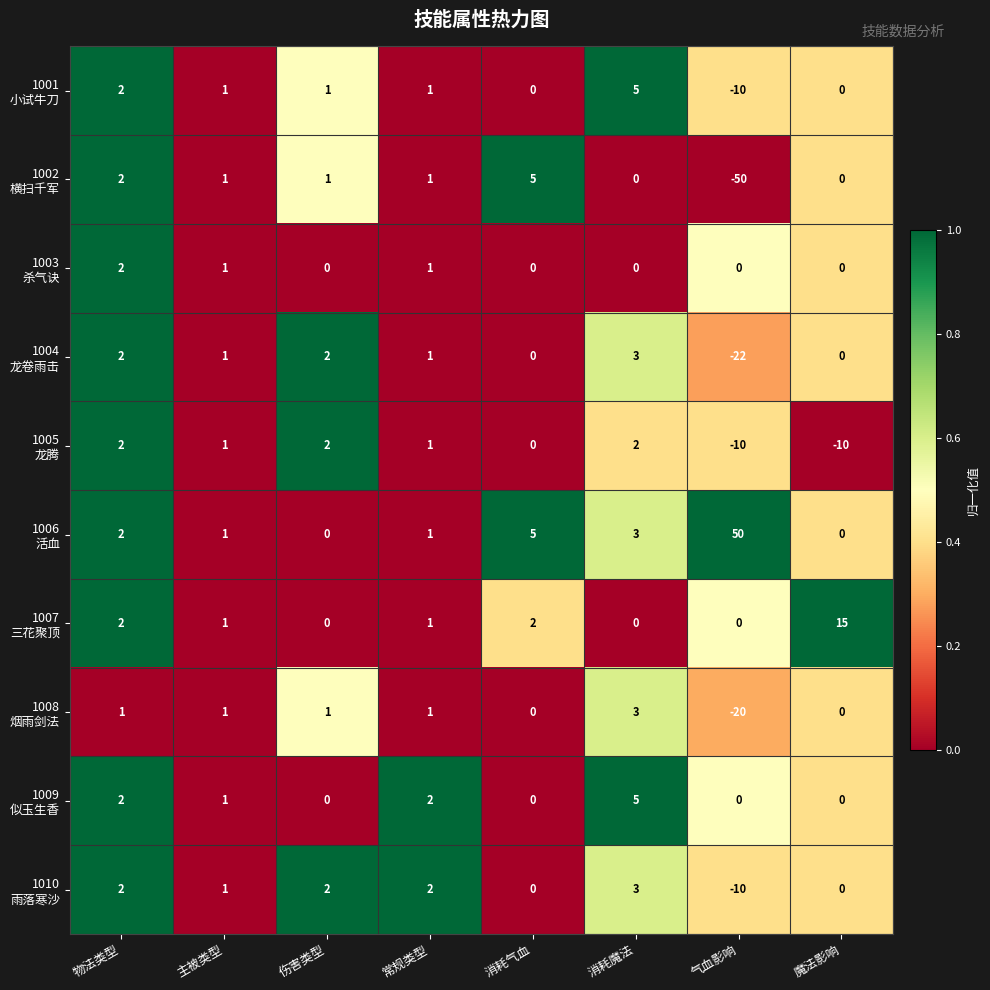

What is the total value across all series at 魔法影响?

5